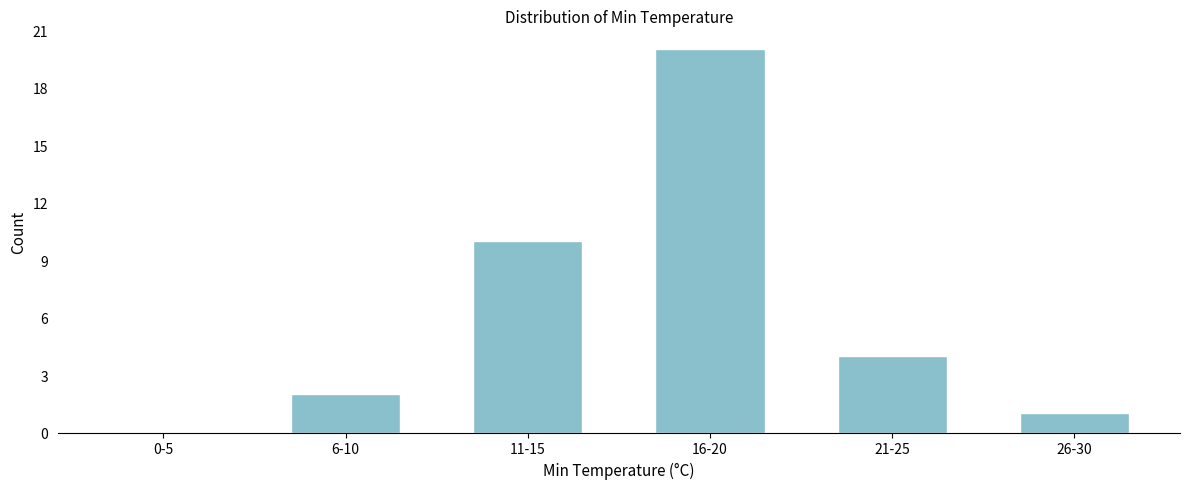

Reading right to left, list all the values displayed in this chart.

26-30=1	21-25=4	16-20=20	11-15=10	6-10=2	0-5=0